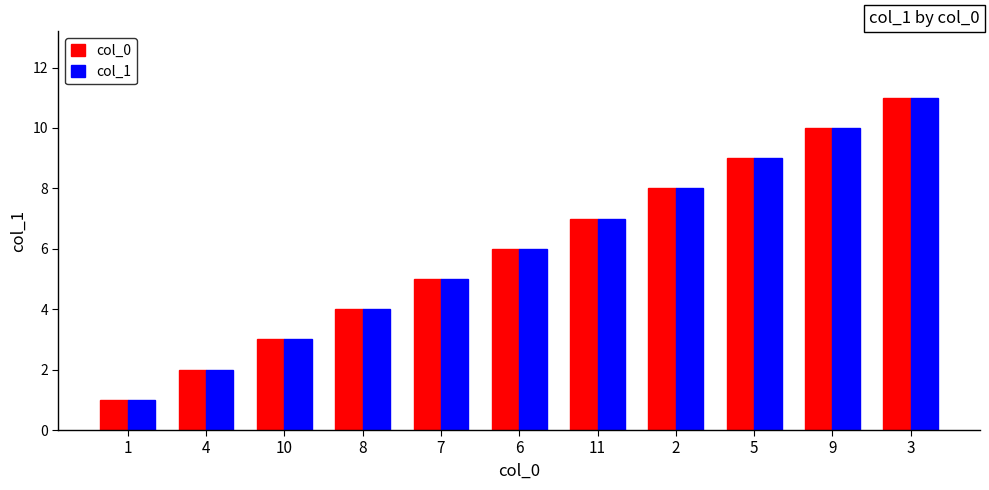

List the labels in order of col_0 value, smallest first.

1, 4, 10, 8, 7, 6, 11, 2, 5, 9, 3